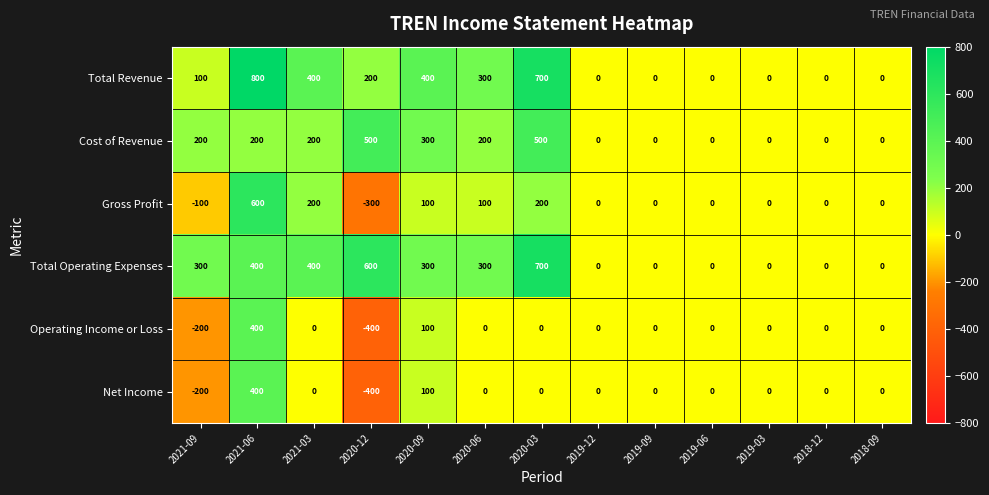

What is the total value across all series at 2020-03?

2100